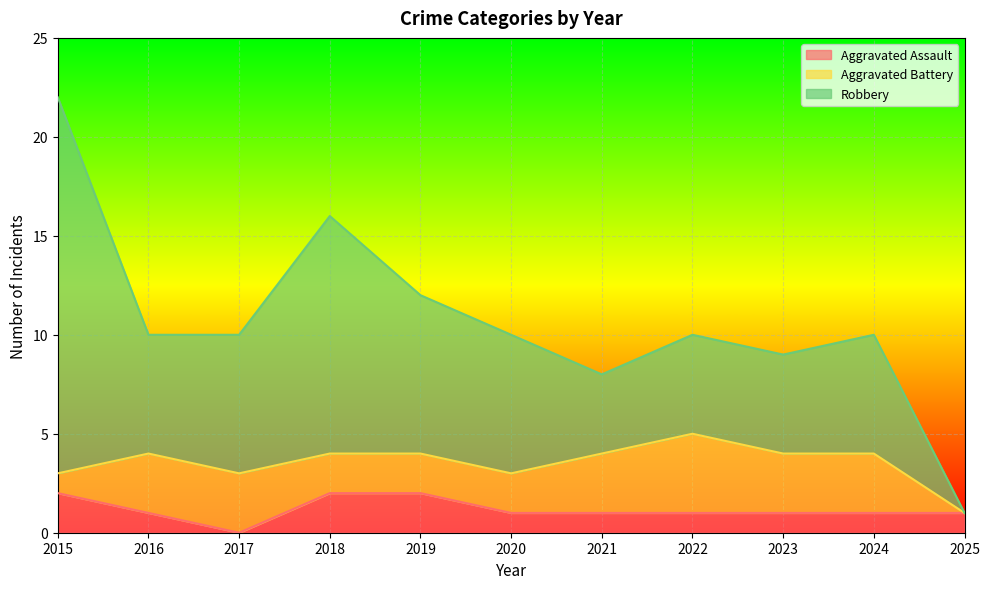

At which label is Aggravated Battery closest to 2?

2018